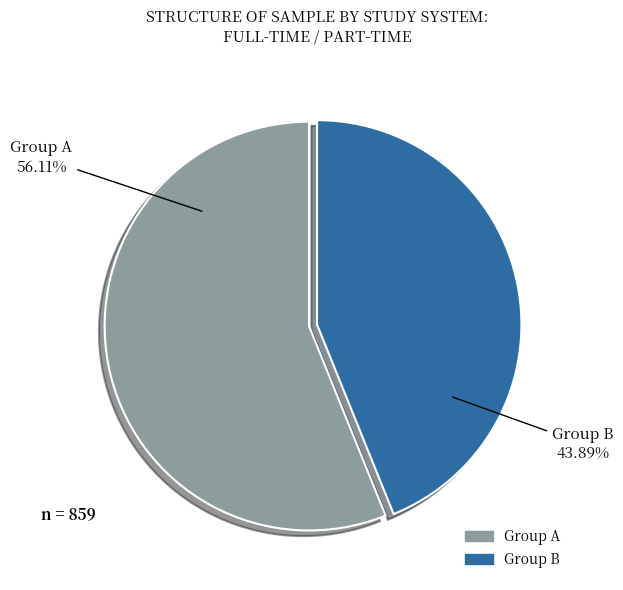

Does any single category account for the majority?

Yes